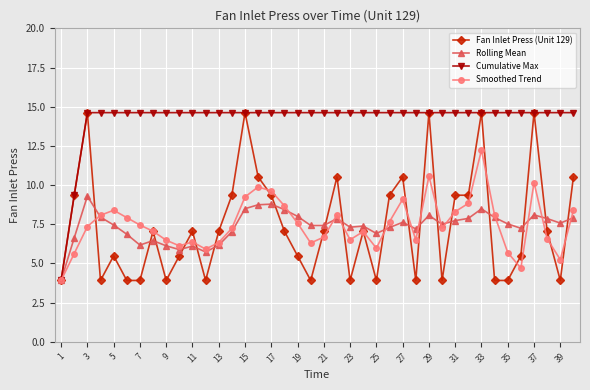

True or false: Smoothed Trend has more than 0 points higher than both neighbors.

True